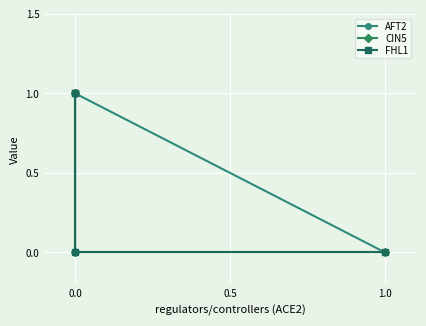

How many series are shown in this chart?

3